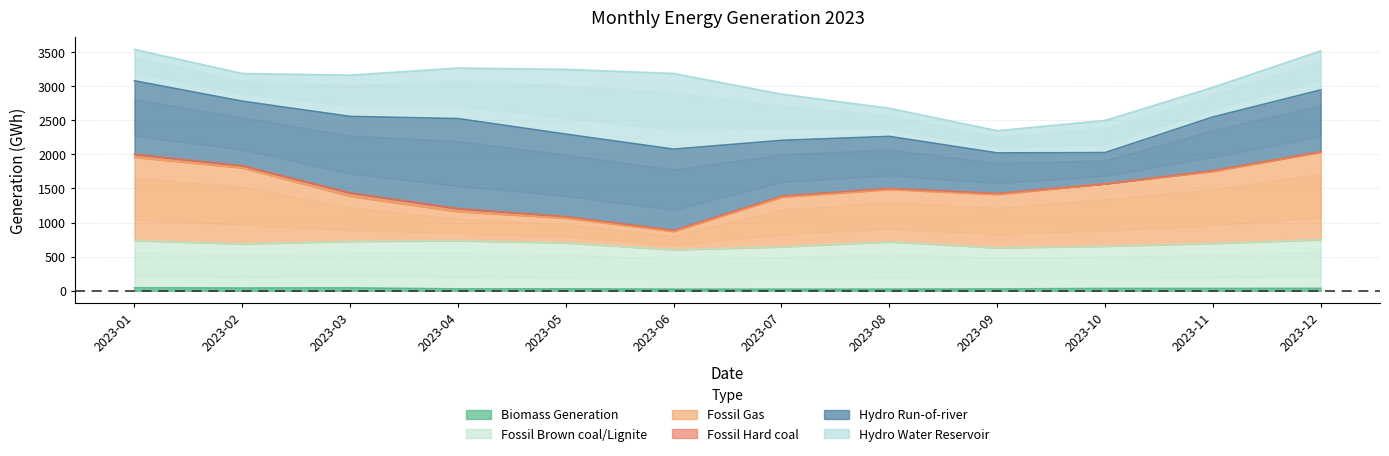

Is it true that Biomass Generation equals 24.2 at 2023-06?

True